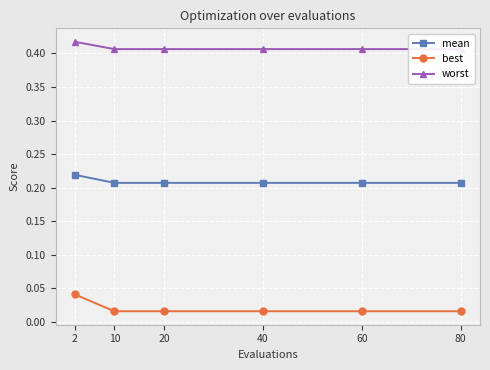

Rank the categories by mean value from lowest to highest.

10, 20, 40, 60, 80, 2